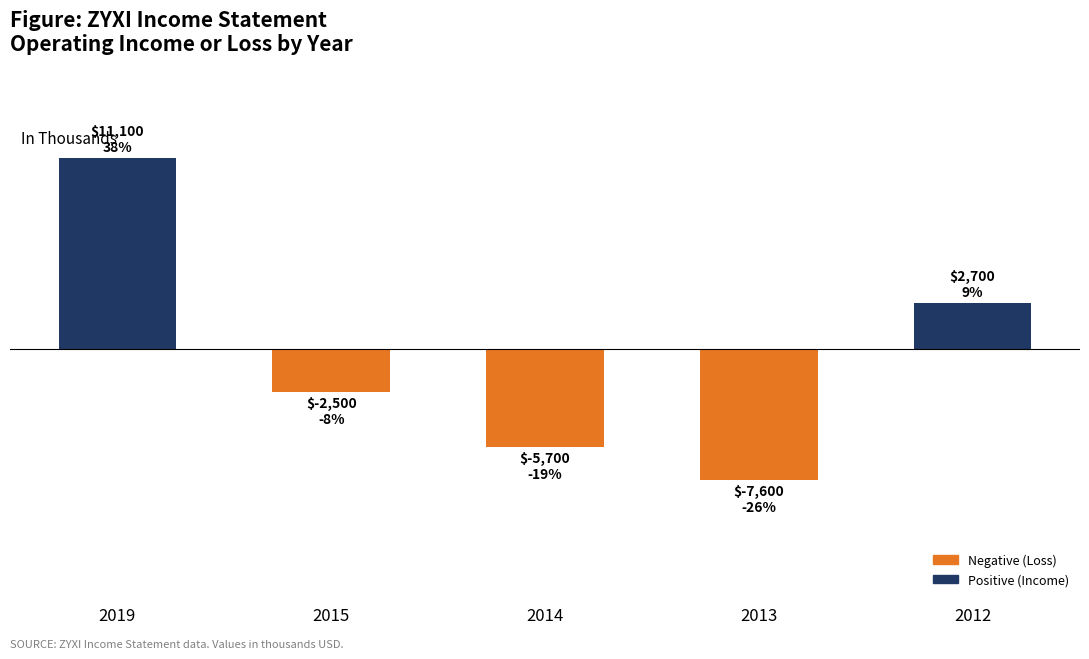

Does the chart contain any negative values?

Yes